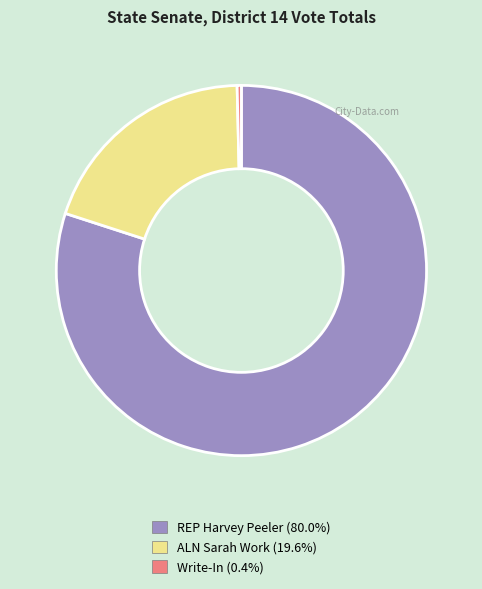

What is the ratio of the value at REP Harvey Peeler to the value at ALN Sarah Work?

4.1